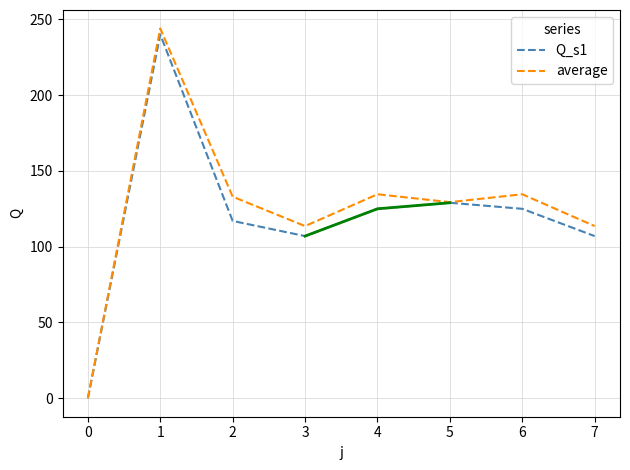

What is the difference between the second highest and minimum values in the average series?

134.6